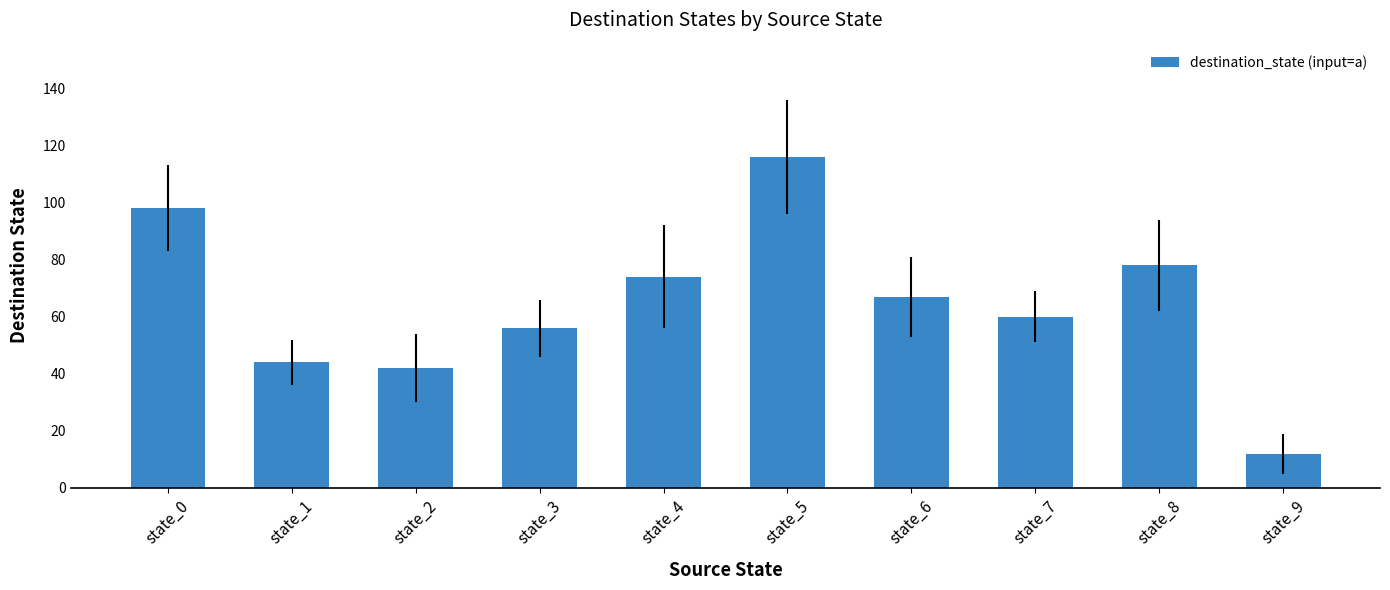

What is the minimum value shown in the chart?

12